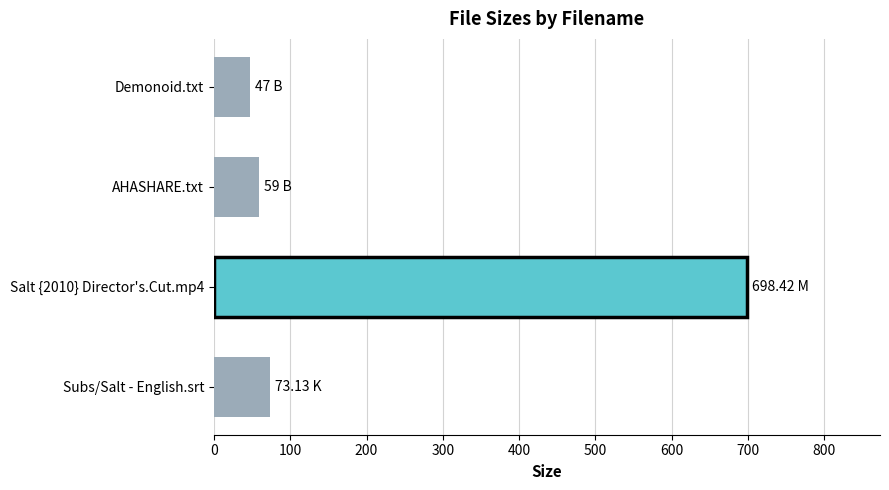

What is the average value?

219.4